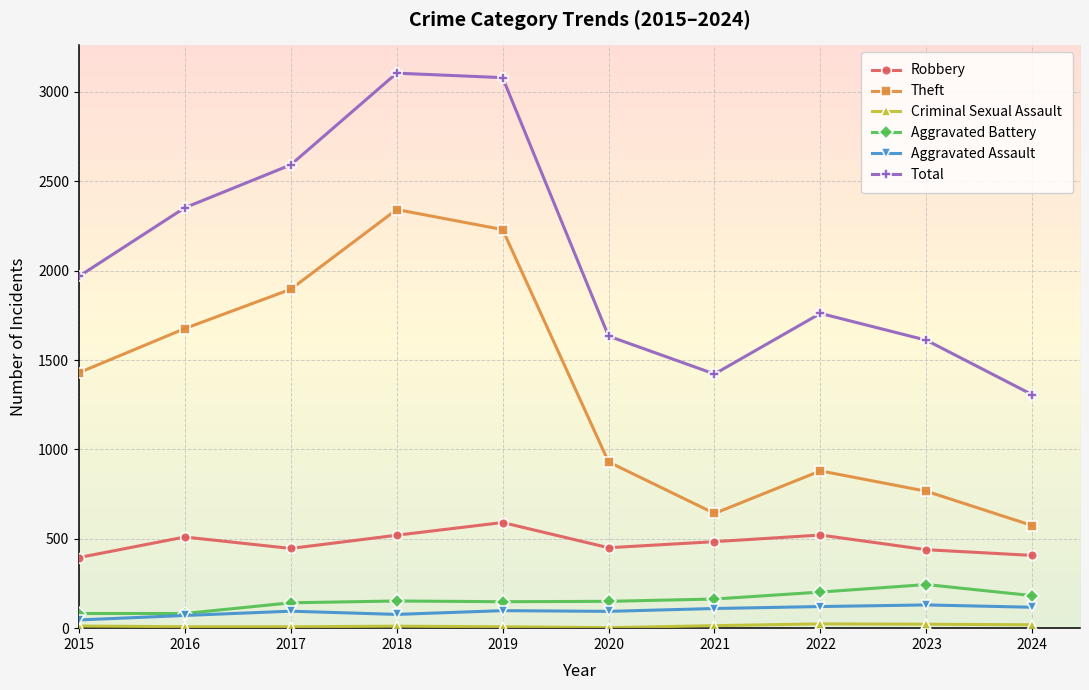

In Total, how many points are lower than both neighbors (excluding endpoints)?

1